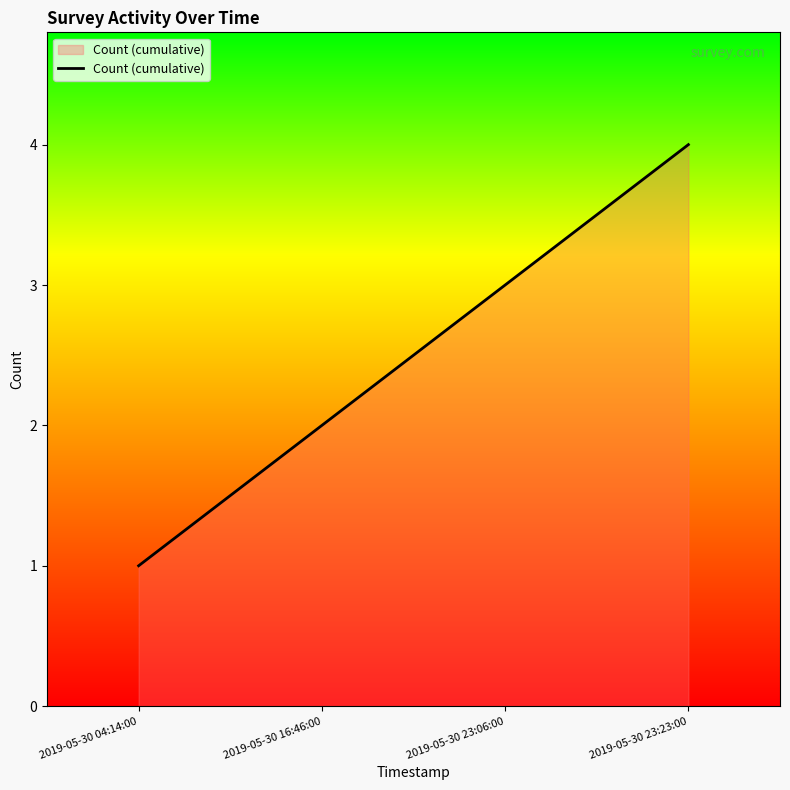

Rank the categories by value from lowest to highest.

2019-05-30 04:14:00, 2019-05-30 16:46:00, 2019-05-30 23:06:00, 2019-05-30 23:23:00